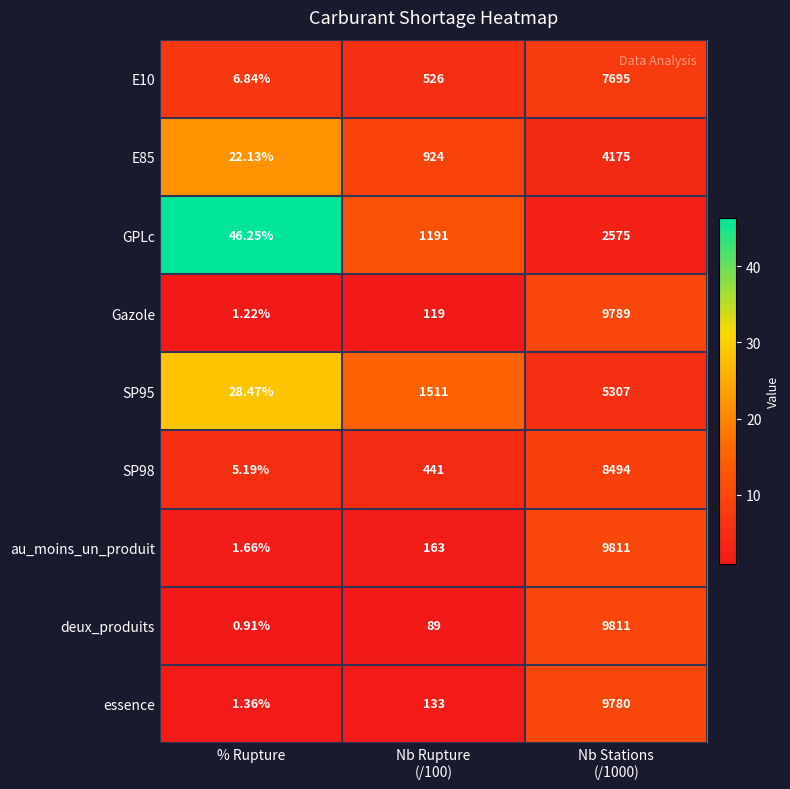

Which series has the largest range (max minus min)?

deux_produits